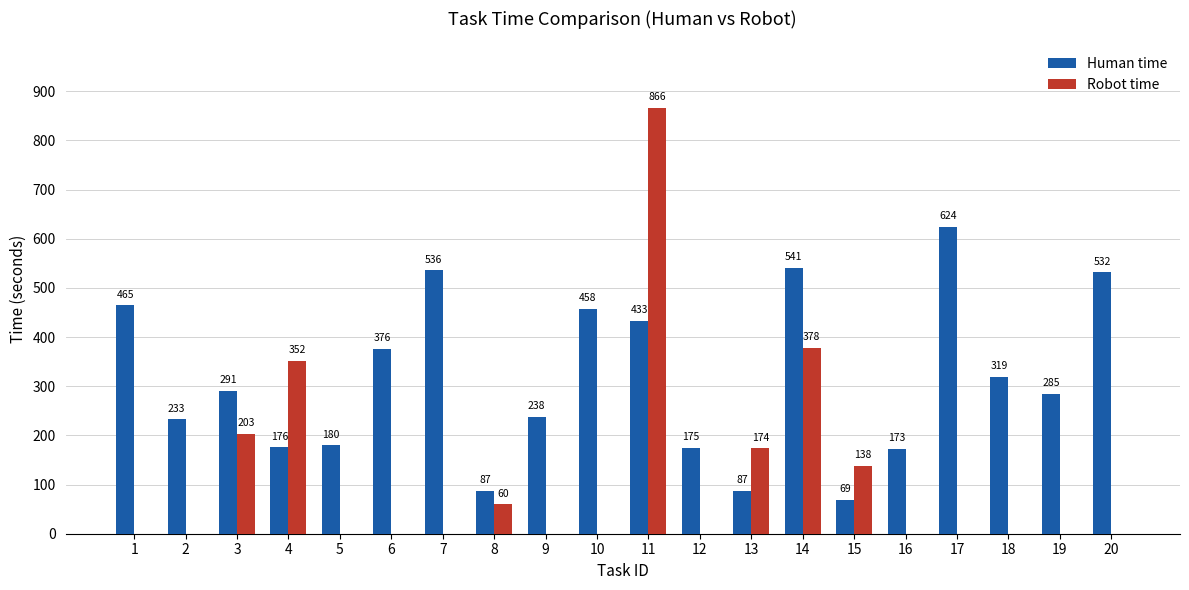

Between 11 and 13, which series saw the biggest shift?

Robot time